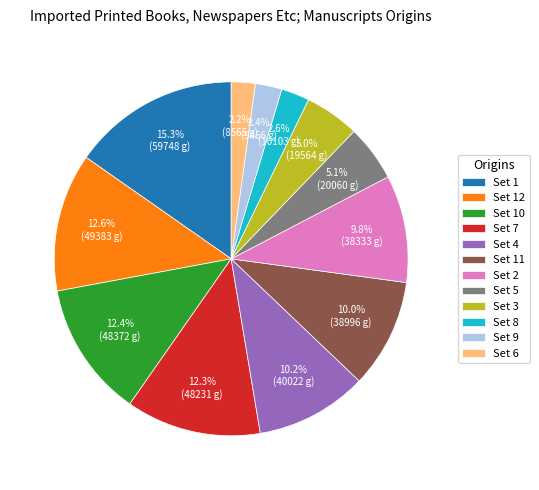

What is the ratio of the value at Set 9 to the value at Set 5?

0.5